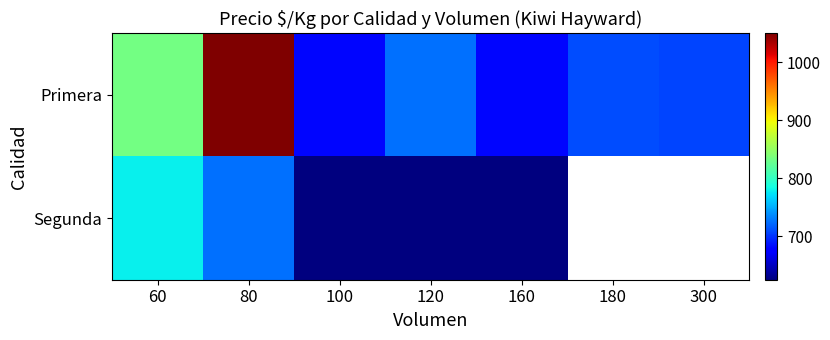

How many series are shown in this chart?

2